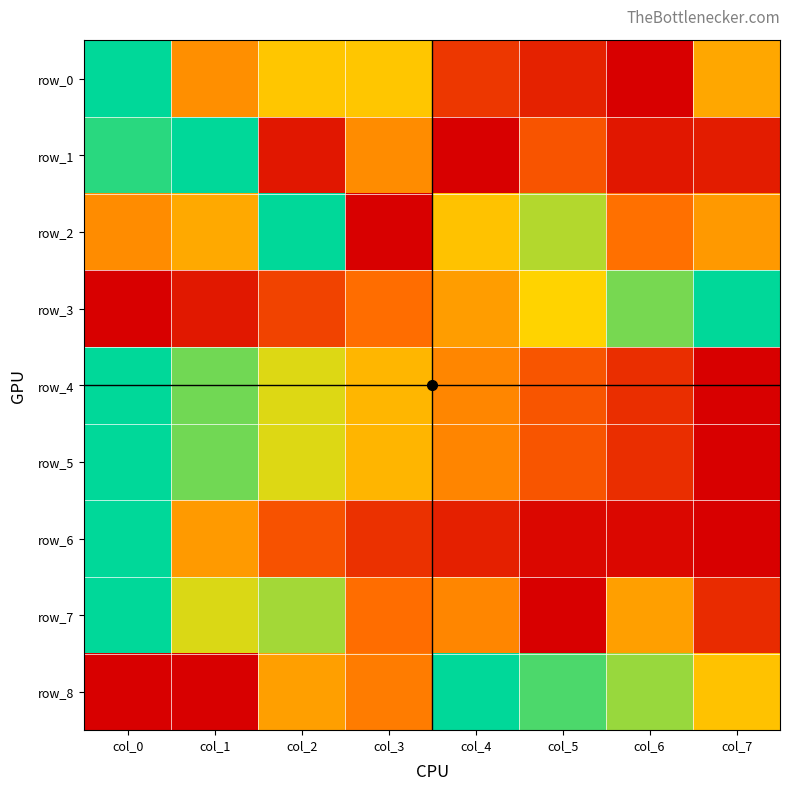

Is the value of row_3 at col_4 greater than the value of row_5 at col_5?

Yes